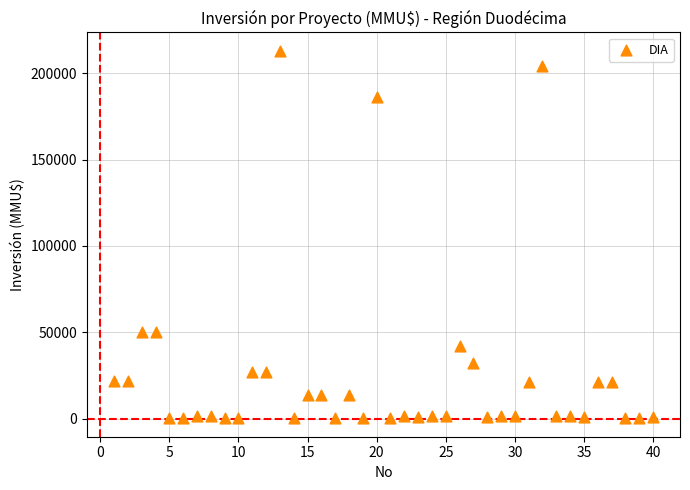

What is the range of Y values (max minus min)?

212800